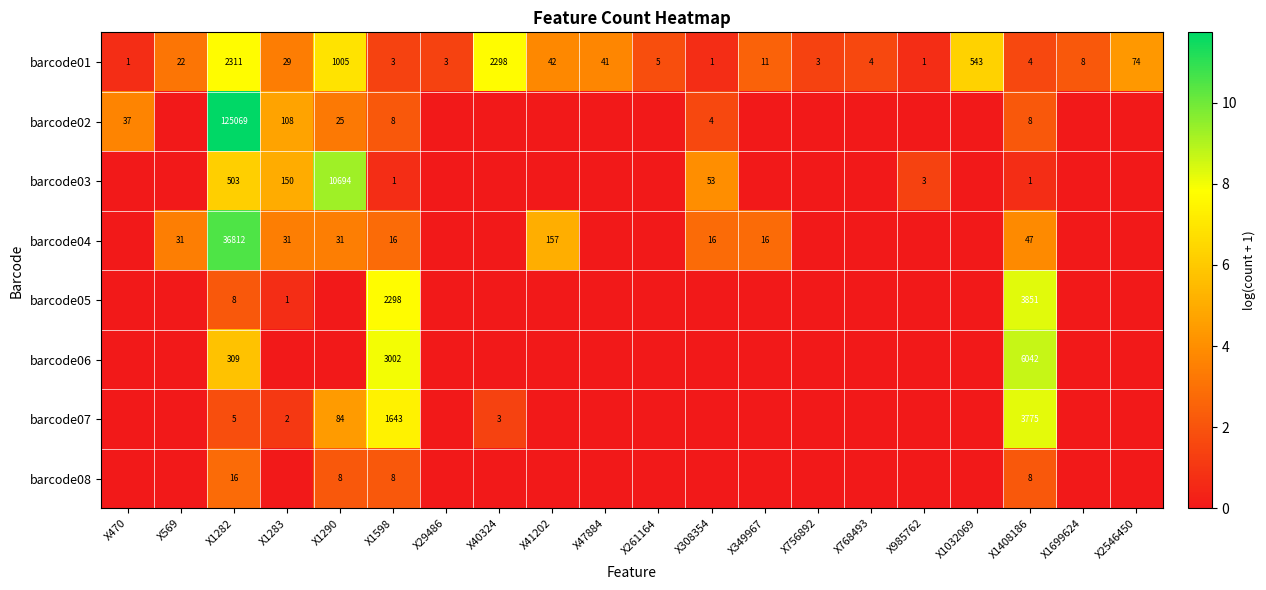

What is the average value of the barcode01 series?

320